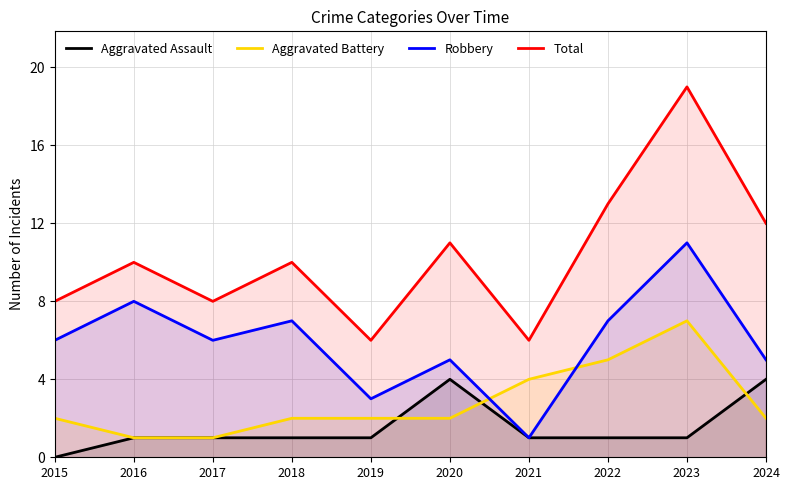

What is the total value across all series at 2021?

12